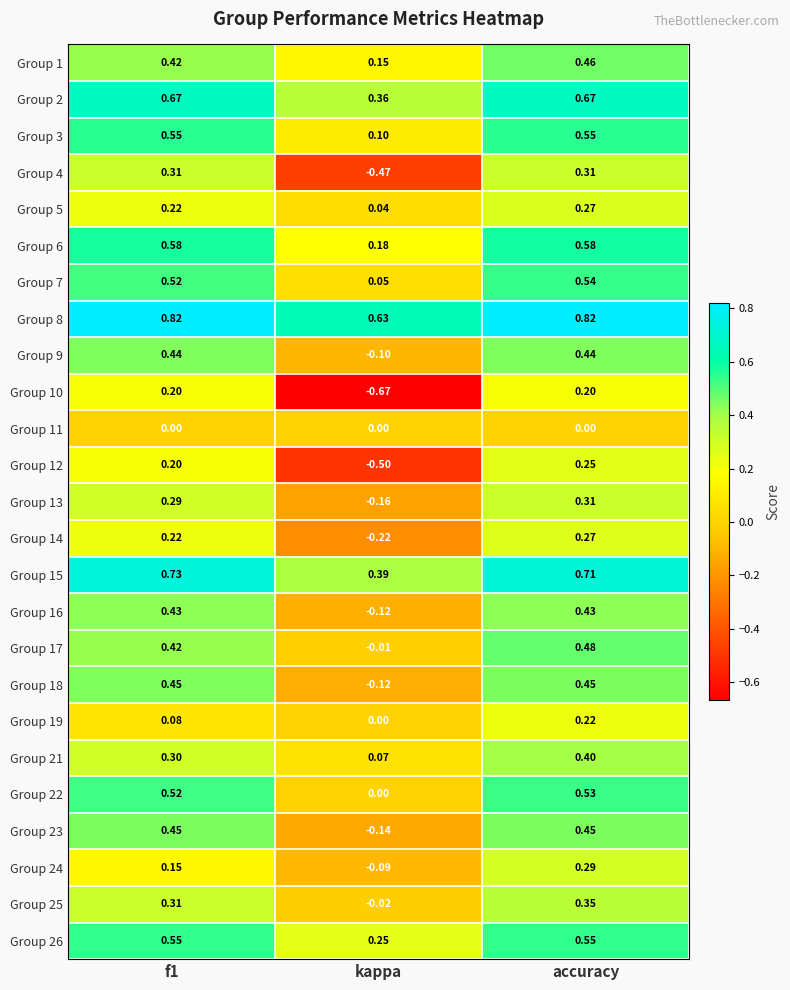

At how many categories does at least one series exceed 0?

3